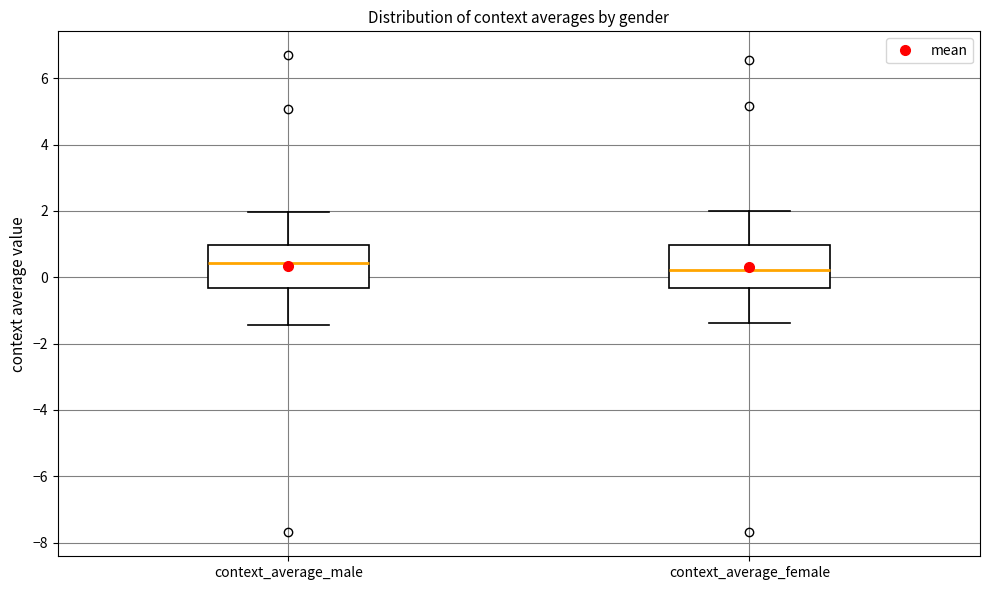

Reading left to right, transcribe this box plot: for each box, give where its median line is, the range the box spans, and where its two whiskers end, as read against the y-axis. The values are not printed on the chart, so give them approximately, as read against the axis.

context_average_male: median 0.4, box -0.4 to 1.0, whiskers -1.4 to 2.0
context_average_female: median 0.2, box -0.4 to 1.0, whiskers -1.4 to 2.0